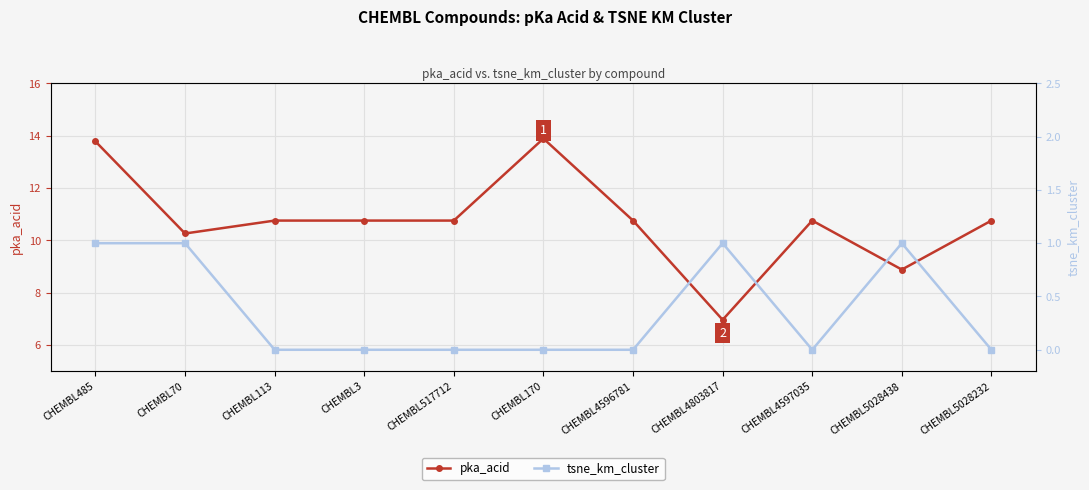

Which series has the largest total across all categories?

pka_acid